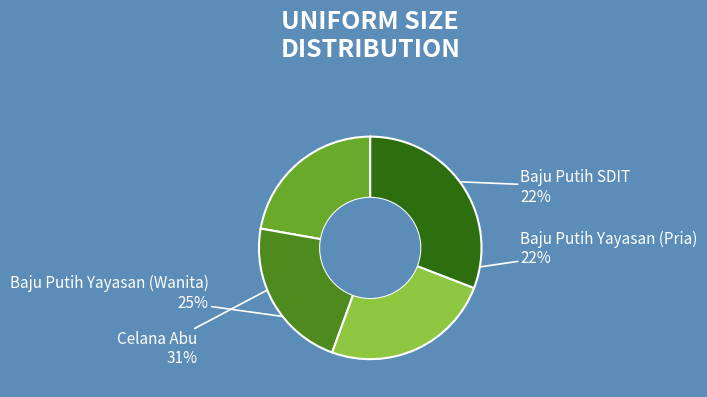

To the nearest percent, what is the difference between the largest and smallest slice percentages?

9%